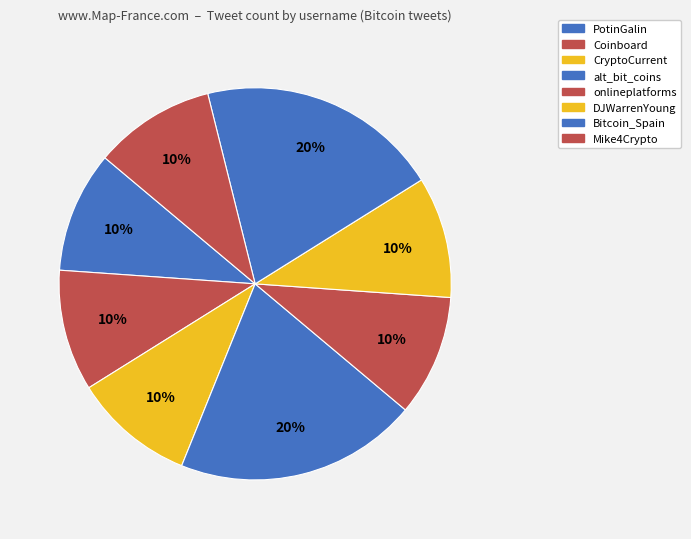

Rank the categories by value from highest to lowest.

alt_bit_coins, Bitcoin_Spain, PotinGalin, Coinboard, CryptoCurrent, onlineplatforms, DJWarrenYoung, Mike4Crypto